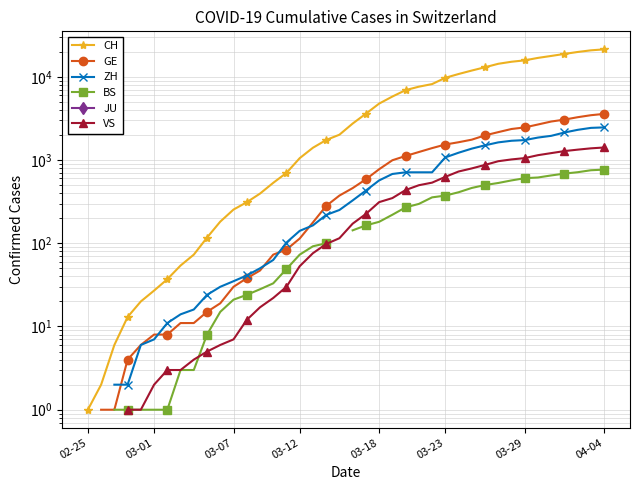

Is the value of CH at 38 greater than the value of VS at 11?

Yes